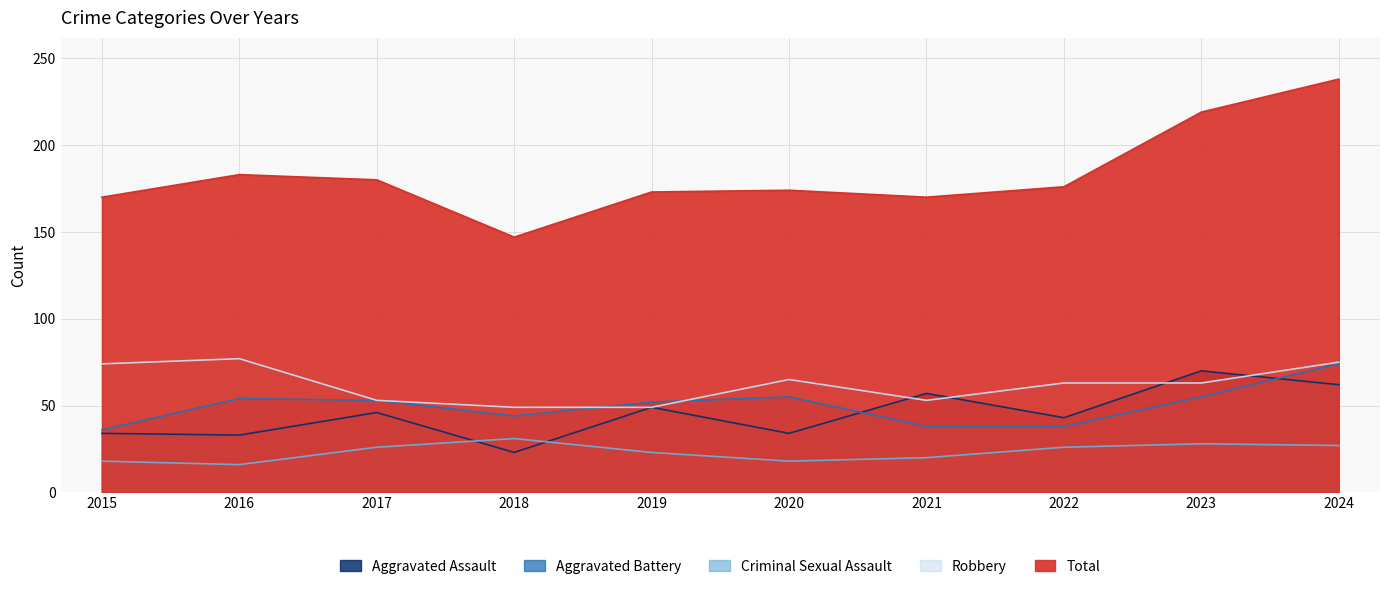

Read the Aggravated Assault value at 2017, to the nearest 5.

45